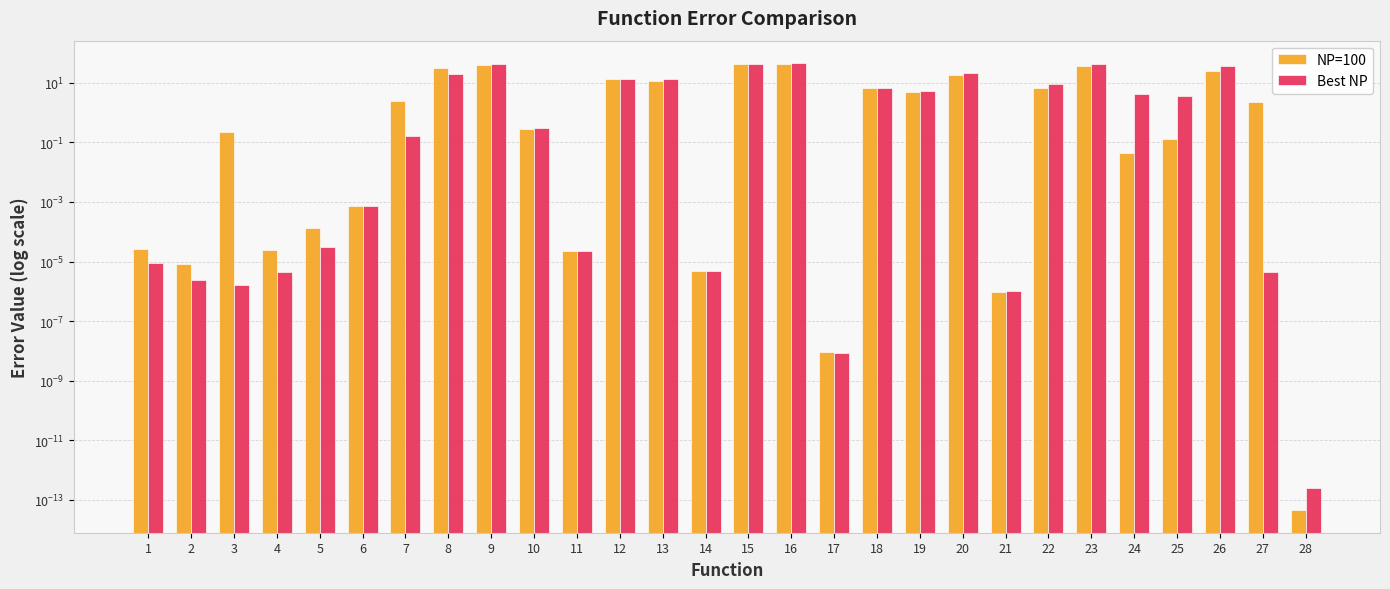

The value of Best NP at 23 is 43.1. True or false?

True